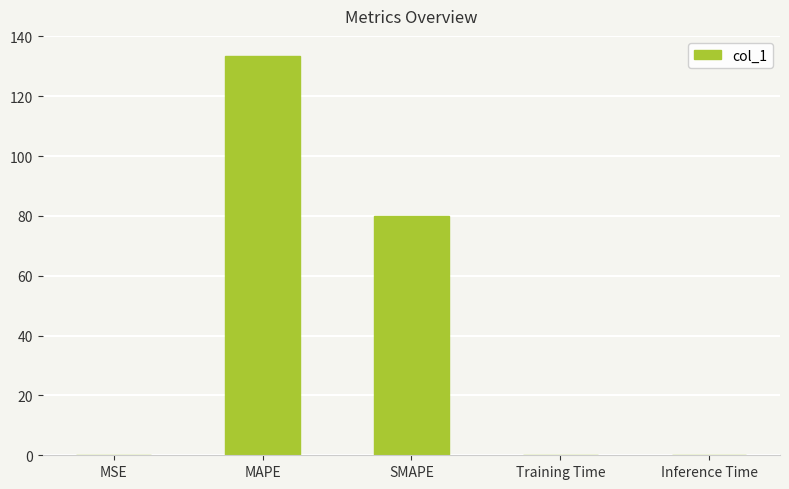

What is the maximum value shown in the chart?

133.5